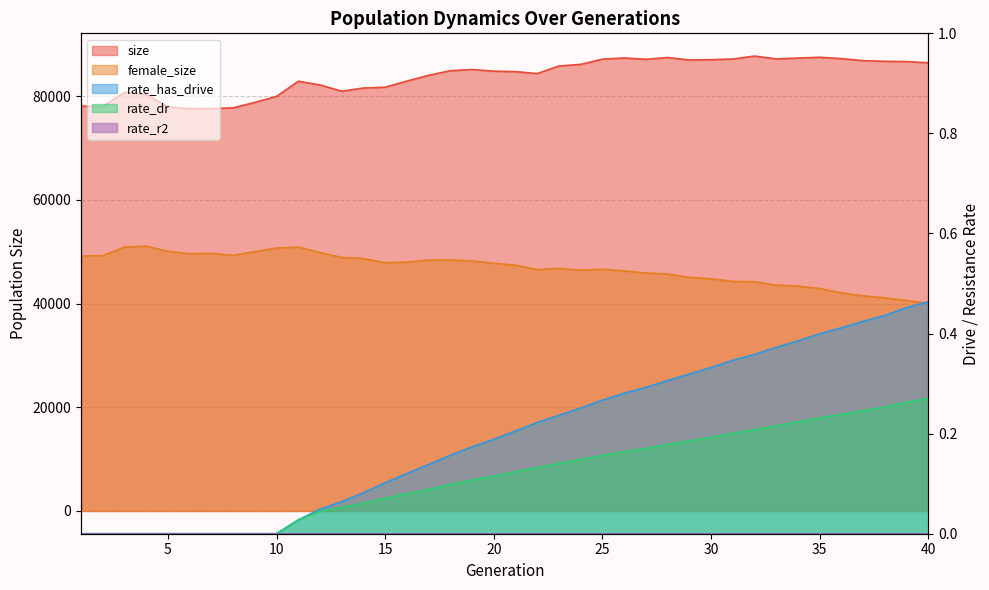

True or false: size and rate_has_drive intersect in this chart.

False